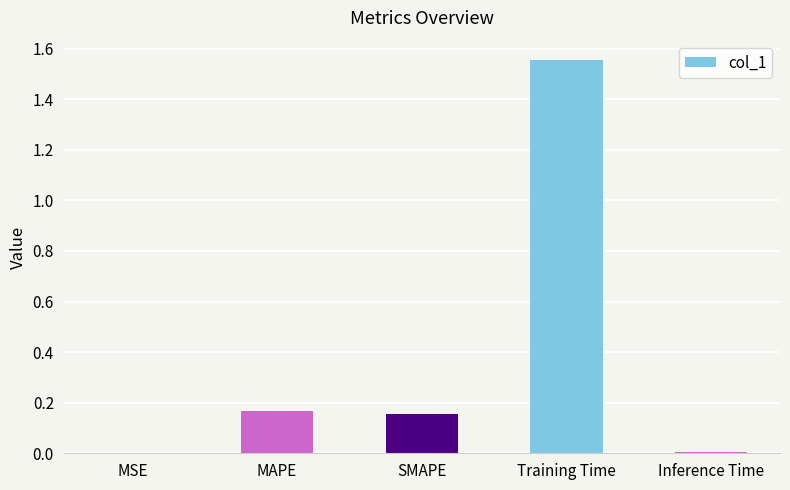

Between Inference Time and SMAPE, which is larger?

SMAPE